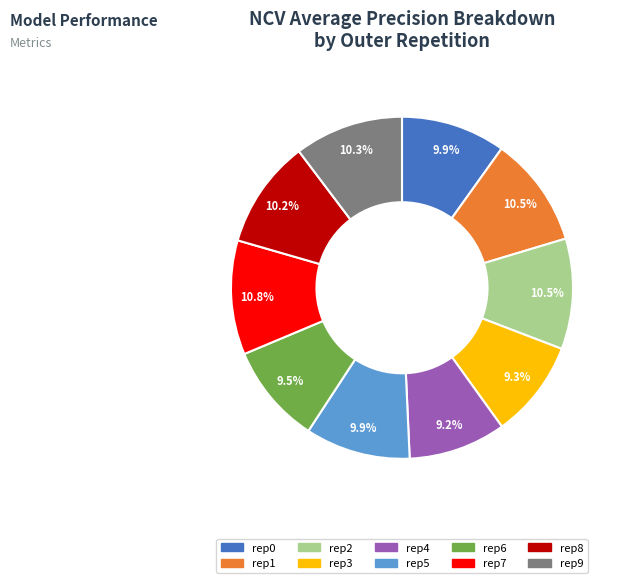

To the nearest percent, what is the average slice percentage?

10%